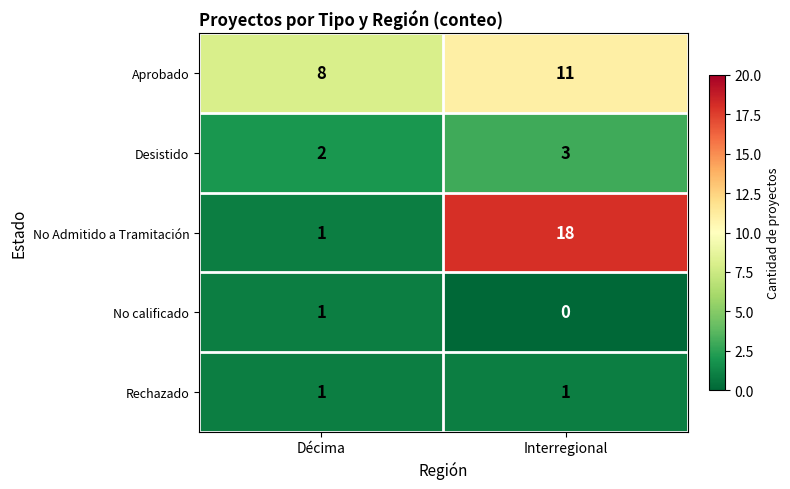

At Interregional, list the series in order from smallest to largest.

No calificado, Rechazado, Desistido, Aprobado, No Admitido a Tramitación